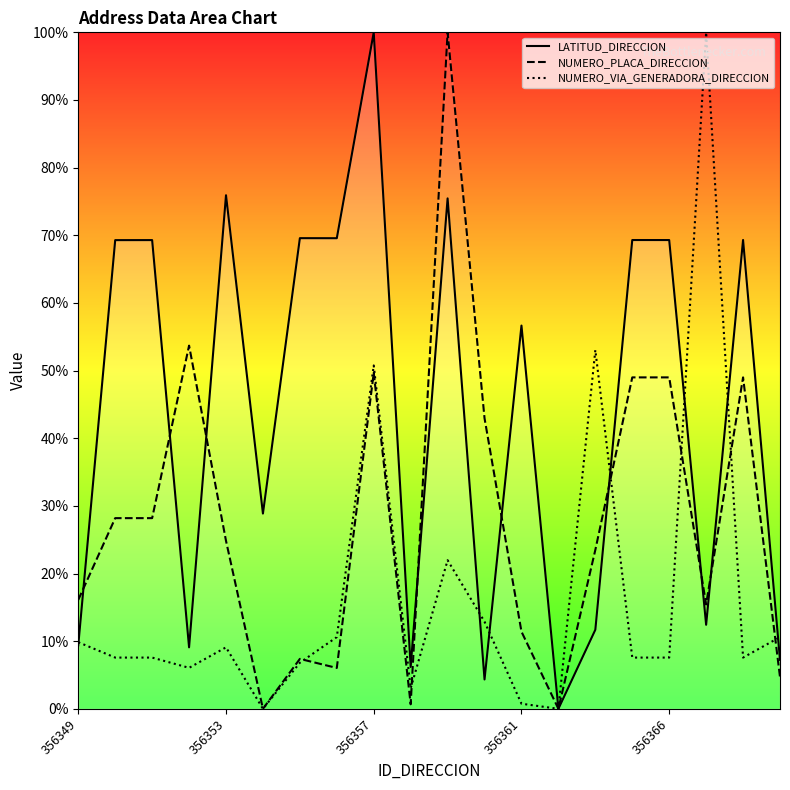

At which category is the sum across all series the highest?

356357